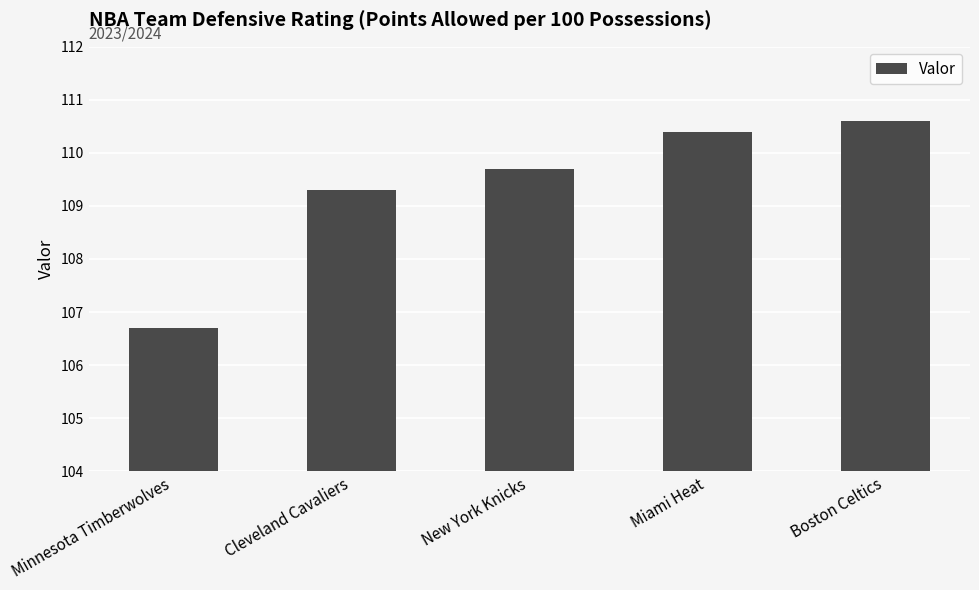

List the labels in order of value, smallest first.

Minnesota Timberwolves, Cleveland Cavaliers, New York Knicks, Miami Heat, Boston Celtics